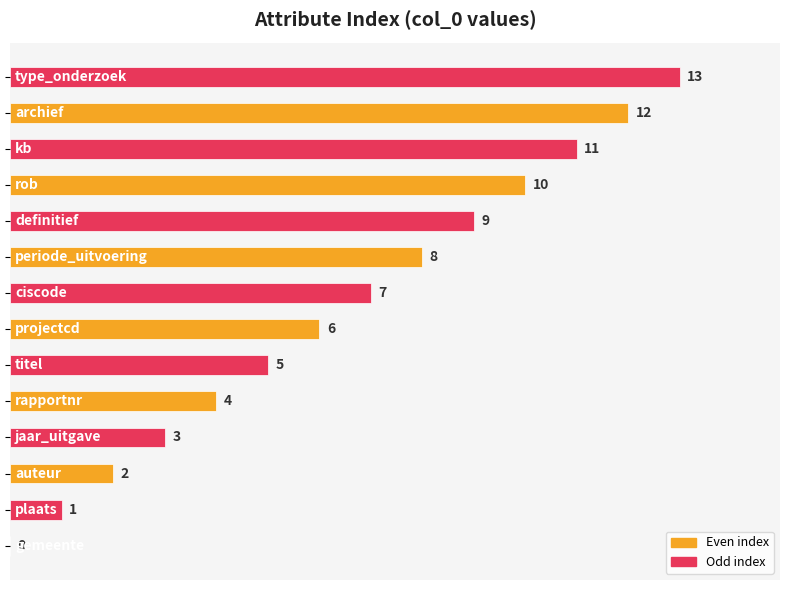

What is the maximum value shown in the chart?

13